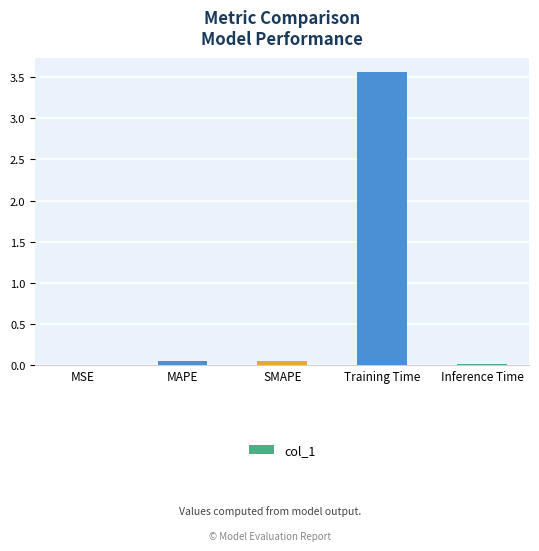

Which has a higher value, MAPE or Training Time?

Training Time